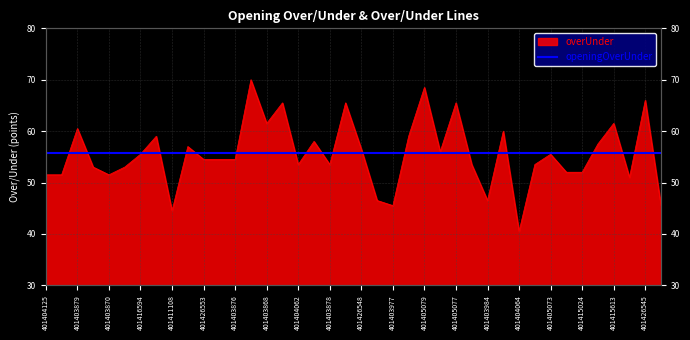

At which label is the value closest to 55?

401416594